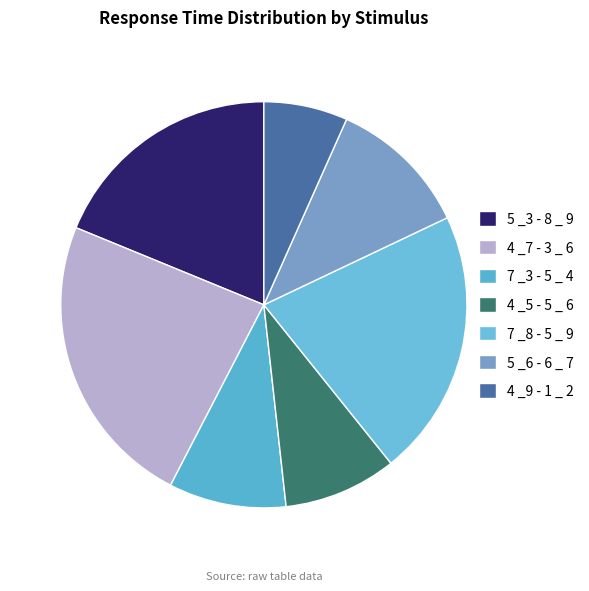

How many segments does this pie chart have?

7